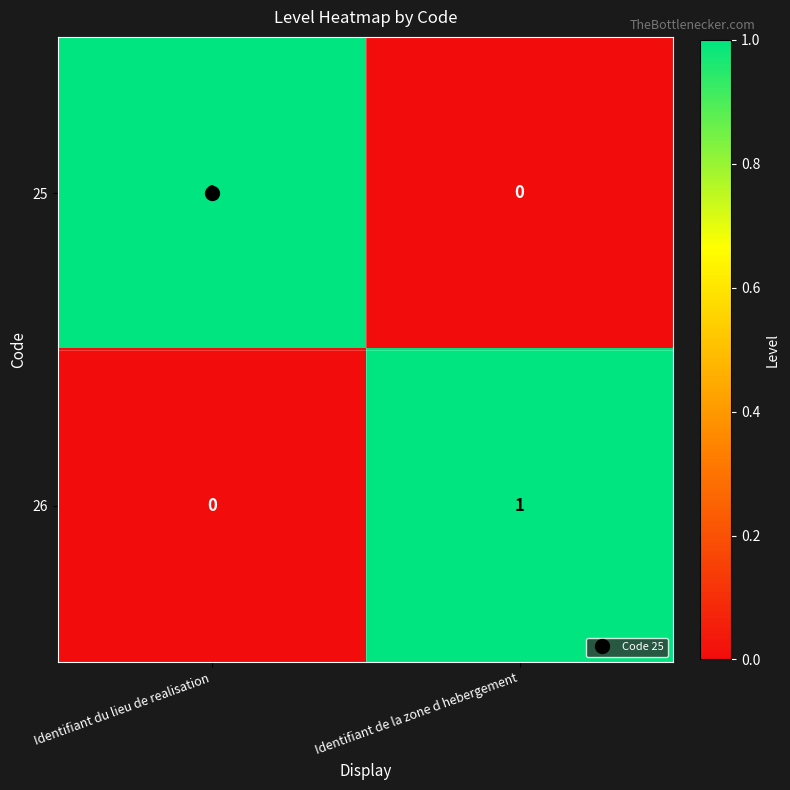

What is the maximum value shown in the chart?

1